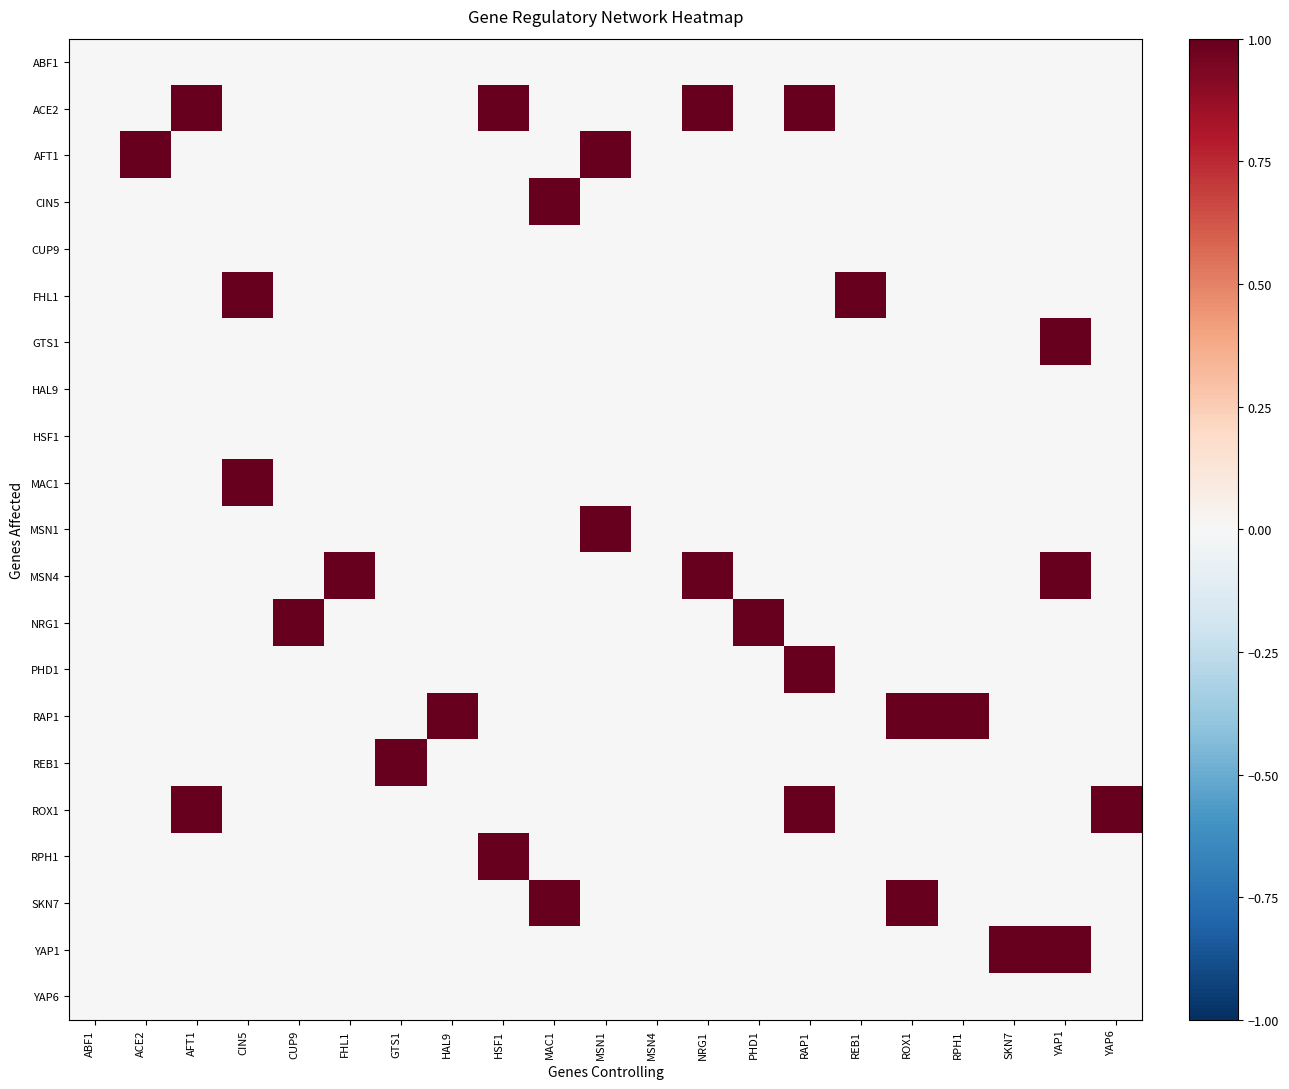

Reading right to left, what are all the values shown in this chart?

ABF1: YAP6=0	YAP1=0	SKN7=0	RPH1=0	ROX1=0	REB1=0	RAP1=0	PHD1=0	NRG1=0	MSN4=0	MSN1=0	MAC1=0	HSF1=0	HAL9=0	GTS1=0	FHL1=0	CUP9=0	CIN5=0	AFT1=0	ACE2=0	ABF1=0
ACE2: YAP6=0	YAP1=0	SKN7=0	RPH1=0	ROX1=0	REB1=0	RAP1=1	PHD1=0	NRG1=1	MSN4=0	MSN1=0	MAC1=0	HSF1=1	HAL9=0	GTS1=0	FHL1=0	CUP9=0	CIN5=0	AFT1=1	ACE2=0	ABF1=0
AFT1: YAP6=0	YAP1=0	SKN7=0	RPH1=0	ROX1=0	REB1=0	RAP1=0	PHD1=0	NRG1=0	MSN4=0	MSN1=1	MAC1=0	HSF1=0	HAL9=0	GTS1=0	FHL1=0	CUP9=0	CIN5=0	AFT1=0	ACE2=1	ABF1=0
CIN5: YAP6=0	YAP1=0	SKN7=0	RPH1=0	ROX1=0	REB1=0	RAP1=0	PHD1=0	NRG1=0	MSN4=0	MSN1=0	MAC1=1	HSF1=0	HAL9=0	GTS1=0	FHL1=0	CUP9=0	CIN5=0	AFT1=0	ACE2=0	ABF1=0
CUP9: YAP6=0	YAP1=0	SKN7=0	RPH1=0	ROX1=0	REB1=0	RAP1=0	PHD1=0	NRG1=0	MSN4=0	MSN1=0	MAC1=0	HSF1=0	HAL9=0	GTS1=0	FHL1=0	CUP9=0	CIN5=0	AFT1=0	ACE2=0	ABF1=0
FHL1: YAP6=0	YAP1=0	SKN7=0	RPH1=0	ROX1=0	REB1=1	RAP1=0	PHD1=0	NRG1=0	MSN4=0	MSN1=0	MAC1=0	HSF1=0	HAL9=0	GTS1=0	FHL1=0	CUP9=0	CIN5=1	AFT1=0	ACE2=0	ABF1=0
GTS1: YAP6=0	YAP1=1	SKN7=0	RPH1=0	ROX1=0	REB1=0	RAP1=0	PHD1=0	NRG1=0	MSN4=0	MSN1=0	MAC1=0	HSF1=0	HAL9=0	GTS1=0	FHL1=0	CUP9=0	CIN5=0	AFT1=0	ACE2=0	ABF1=0
HAL9: YAP6=0	YAP1=0	SKN7=0	RPH1=0	ROX1=0	REB1=0	RAP1=0	PHD1=0	NRG1=0	MSN4=0	MSN1=0	MAC1=0	HSF1=0	HAL9=0	GTS1=0	FHL1=0	CUP9=0	CIN5=0	AFT1=0	ACE2=0	ABF1=0
HSF1: YAP6=0	YAP1=0	SKN7=0	RPH1=0	ROX1=0	REB1=0	RAP1=0	PHD1=0	NRG1=0	MSN4=0	MSN1=0	MAC1=0	HSF1=0	HAL9=0	GTS1=0	FHL1=0	CUP9=0	CIN5=0	AFT1=0	ACE2=0	ABF1=0
MAC1: YAP6=0	YAP1=0	SKN7=0	RPH1=0	ROX1=0	REB1=0	RAP1=0	PHD1=0	NRG1=0	MSN4=0	MSN1=0	MAC1=0	HSF1=0	HAL9=0	GTS1=0	FHL1=0	CUP9=0	CIN5=1	AFT1=0	ACE2=0	ABF1=0
MSN1: YAP6=0	YAP1=0	SKN7=0	RPH1=0	ROX1=0	REB1=0	RAP1=0	PHD1=0	NRG1=0	MSN4=0	MSN1=1	MAC1=0	HSF1=0	HAL9=0	GTS1=0	FHL1=0	CUP9=0	CIN5=0	AFT1=0	ACE2=0	ABF1=0
MSN4: YAP6=0	YAP1=1	SKN7=0	RPH1=0	ROX1=0	REB1=0	RAP1=0	PHD1=0	NRG1=1	MSN4=0	MSN1=0	MAC1=0	HSF1=0	HAL9=0	GTS1=0	FHL1=1	CUP9=0	CIN5=0	AFT1=0	ACE2=0	ABF1=0
NRG1: YAP6=0	YAP1=0	SKN7=0	RPH1=0	ROX1=0	REB1=0	RAP1=0	PHD1=1	NRG1=0	MSN4=0	MSN1=0	MAC1=0	HSF1=0	HAL9=0	GTS1=0	FHL1=0	CUP9=1	CIN5=0	AFT1=0	ACE2=0	ABF1=0
PHD1: YAP6=0	YAP1=0	SKN7=0	RPH1=0	ROX1=0	REB1=0	RAP1=1	PHD1=0	NRG1=0	MSN4=0	MSN1=0	MAC1=0	HSF1=0	HAL9=0	GTS1=0	FHL1=0	CUP9=0	CIN5=0	AFT1=0	ACE2=0	ABF1=0
RAP1: YAP6=0	YAP1=0	SKN7=0	RPH1=1	ROX1=1	REB1=0	RAP1=0	PHD1=0	NRG1=0	MSN4=0	MSN1=0	MAC1=0	HSF1=0	HAL9=1	GTS1=0	FHL1=0	CUP9=0	CIN5=0	AFT1=0	ACE2=0	ABF1=0
REB1: YAP6=0	YAP1=0	SKN7=0	RPH1=0	ROX1=0	REB1=0	RAP1=0	PHD1=0	NRG1=0	MSN4=0	MSN1=0	MAC1=0	HSF1=0	HAL9=0	GTS1=1	FHL1=0	CUP9=0	CIN5=0	AFT1=0	ACE2=0	ABF1=0
ROX1: YAP6=1	YAP1=0	SKN7=0	RPH1=0	ROX1=0	REB1=0	RAP1=1	PHD1=0	NRG1=0	MSN4=0	MSN1=0	MAC1=0	HSF1=0	HAL9=0	GTS1=0	FHL1=0	CUP9=0	CIN5=0	AFT1=1	ACE2=0	ABF1=0
RPH1: YAP6=0	YAP1=0	SKN7=0	RPH1=0	ROX1=0	REB1=0	RAP1=0	PHD1=0	NRG1=0	MSN4=0	MSN1=0	MAC1=0	HSF1=1	HAL9=0	GTS1=0	FHL1=0	CUP9=0	CIN5=0	AFT1=0	ACE2=0	ABF1=0
SKN7: YAP6=0	YAP1=0	SKN7=0	RPH1=0	ROX1=1	REB1=0	RAP1=0	PHD1=0	NRG1=0	MSN4=0	MSN1=0	MAC1=1	HSF1=0	HAL9=0	GTS1=0	FHL1=0	CUP9=0	CIN5=0	AFT1=0	ACE2=0	ABF1=0
YAP1: YAP6=0	YAP1=1	SKN7=1	RPH1=0	ROX1=0	REB1=0	RAP1=0	PHD1=0	NRG1=0	MSN4=0	MSN1=0	MAC1=0	HSF1=0	HAL9=0	GTS1=0	FHL1=0	CUP9=0	CIN5=0	AFT1=0	ACE2=0	ABF1=0
YAP6: YAP6=0	YAP1=0	SKN7=0	RPH1=0	ROX1=0	REB1=0	RAP1=0	PHD1=0	NRG1=0	MSN4=0	MSN1=0	MAC1=0	HSF1=0	HAL9=0	GTS1=0	FHL1=0	CUP9=0	CIN5=0	AFT1=0	ACE2=0	ABF1=0